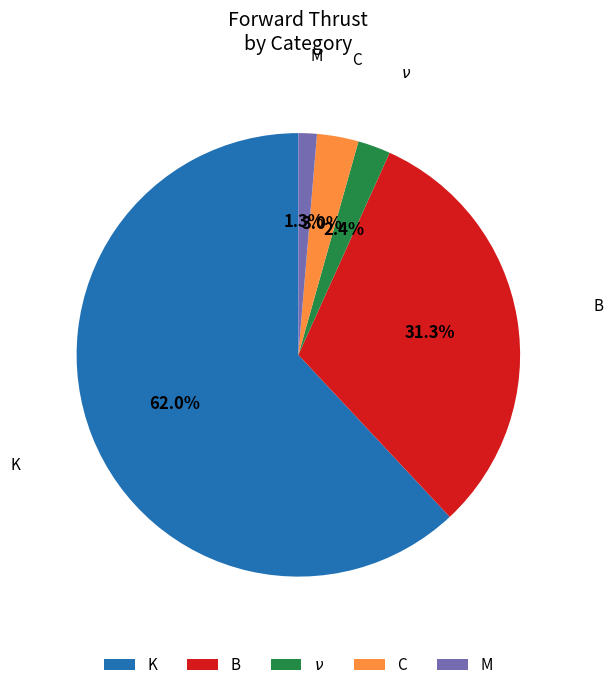

Is there any slice that represents more than half of the pie?

Yes